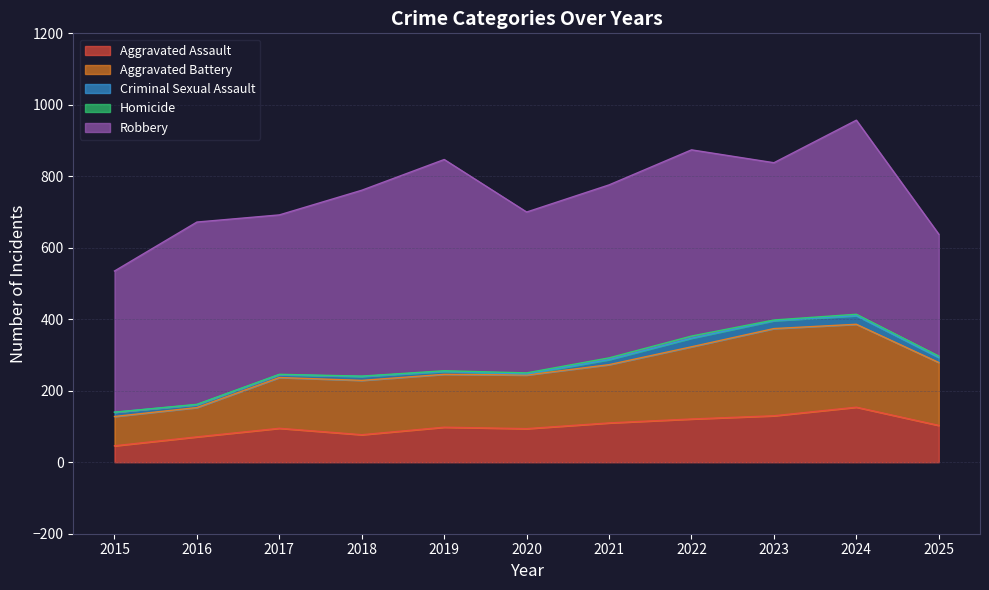

True or false: Aggravated Battery and Robbery intersect in this chart.

False